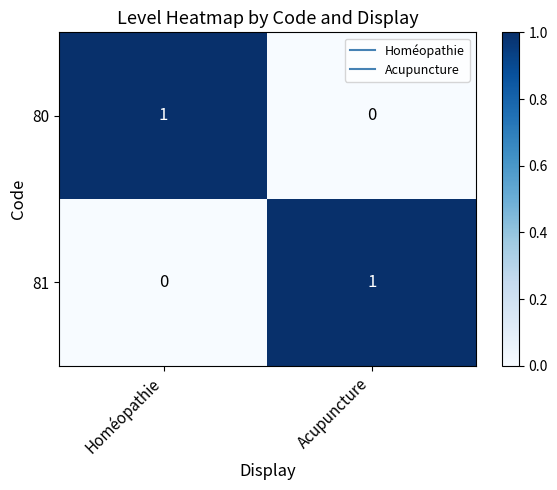

True or false: 80 has a value of 0 at Acupuncture.

True